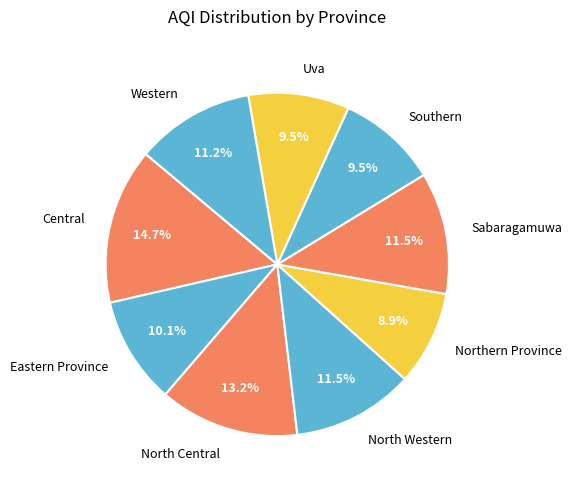

How many segments does this pie chart have?

9